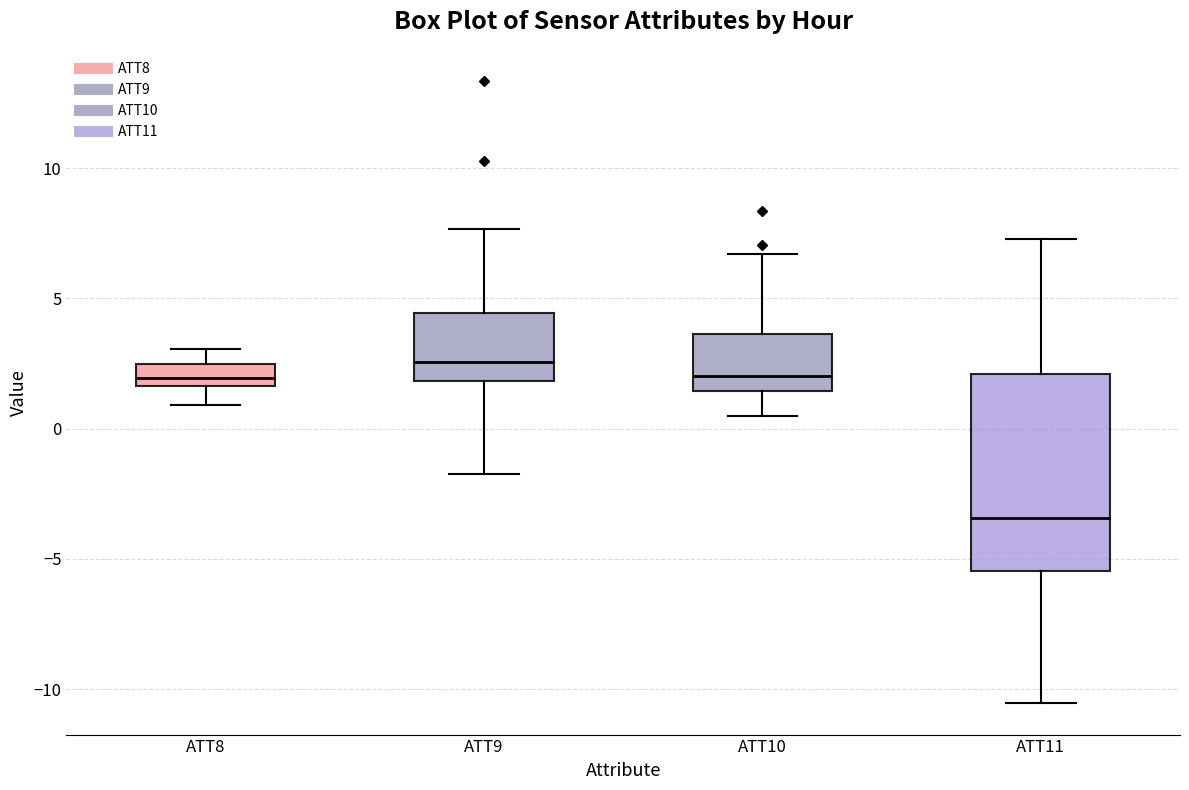

Where does the upper whisker of the box for ATT9 end on the y-axis? The values are not printed on the chart, so give them approximately, as read against the axis.

7.5